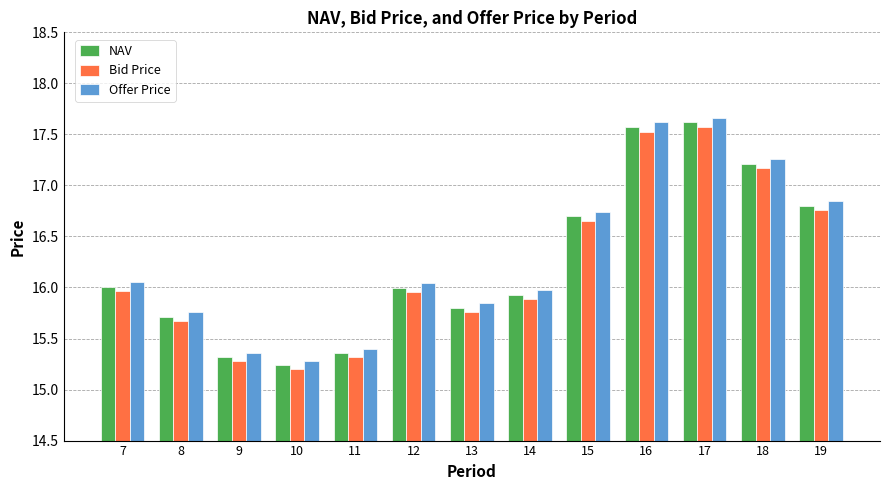

Which series has the largest range (max minus min)?

Offer Price